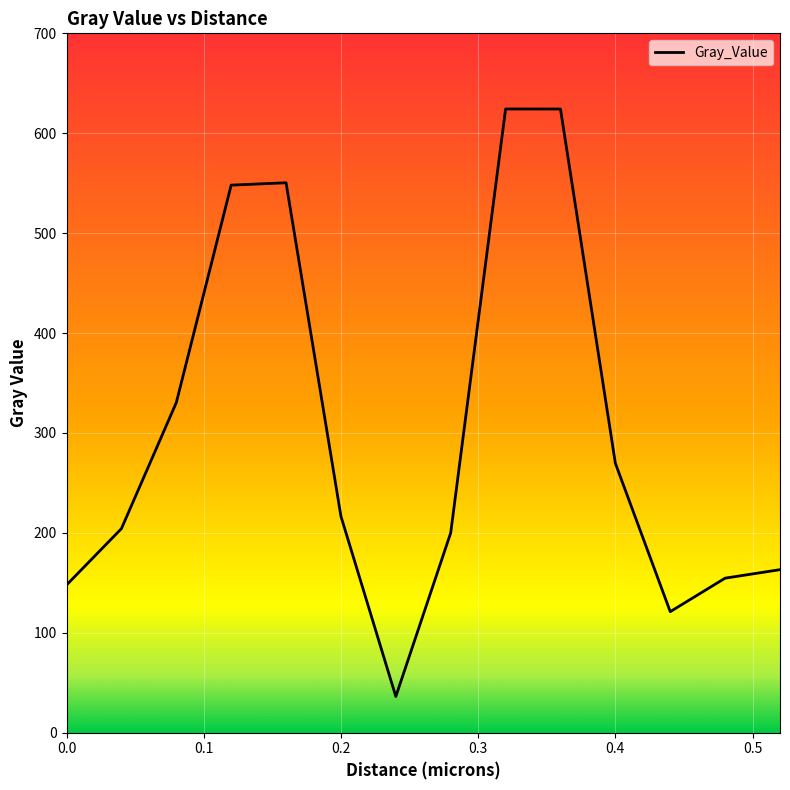

What is the maximum value shown in the chart?

624.3